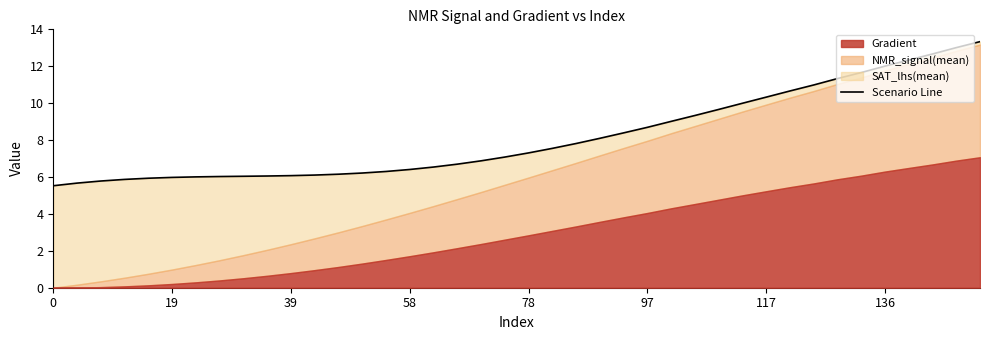

Is it true that the value at 17 is 4.7?

False